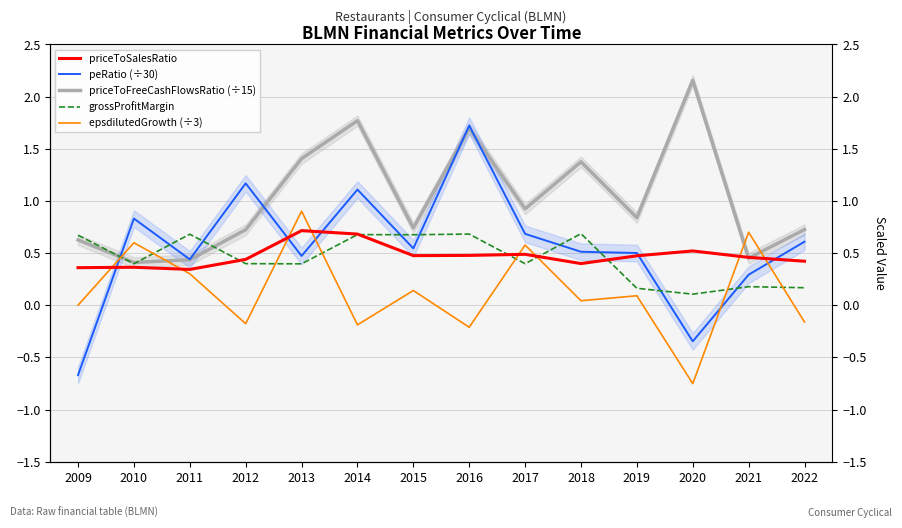

Between 2016 and 2017, which is larger?

2017